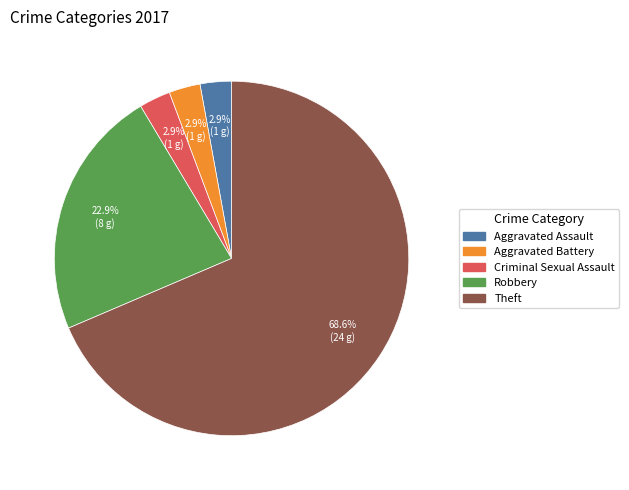

Is there any slice that represents more than half of the pie?

Yes